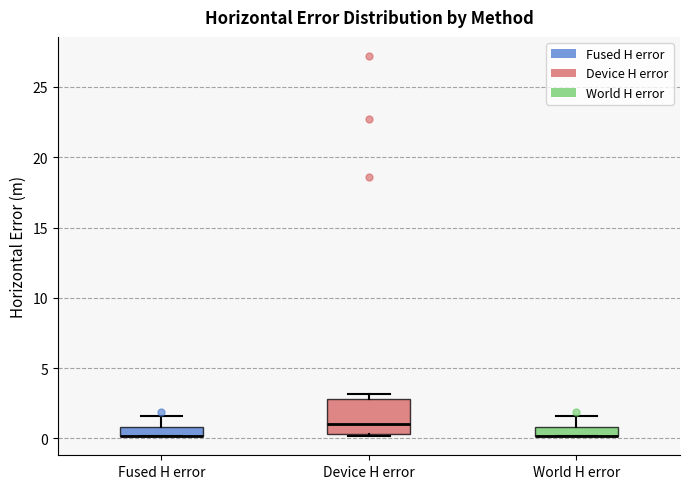

Where is the upper edge of the box for Fused H error on the y-axis? The values are not printed on the chart, so give them approximately, as read against the axis.

1.0